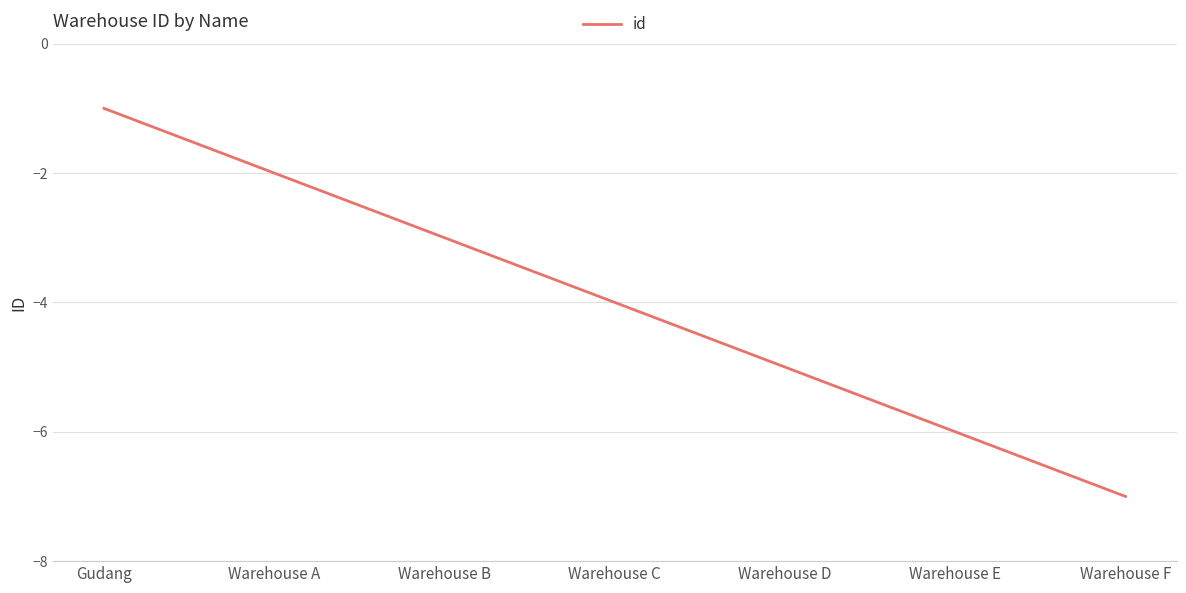

How many lines are shown in the chart?

1